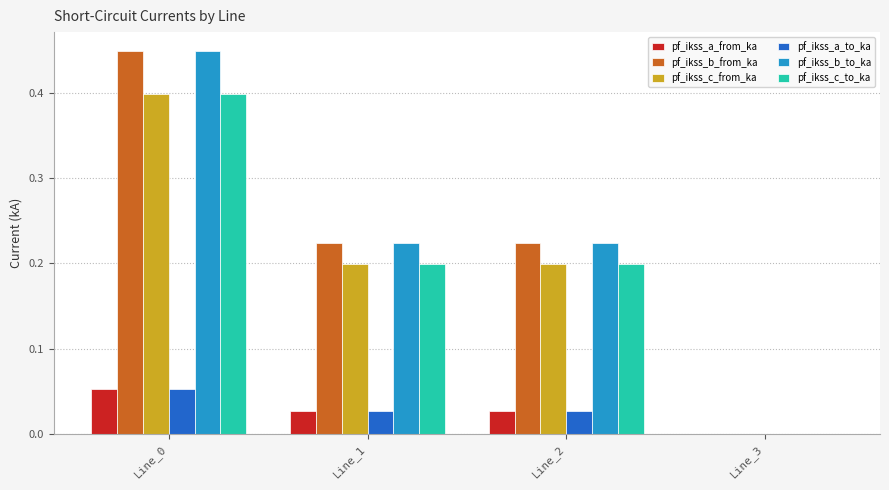

How many groups of bars are there?

4